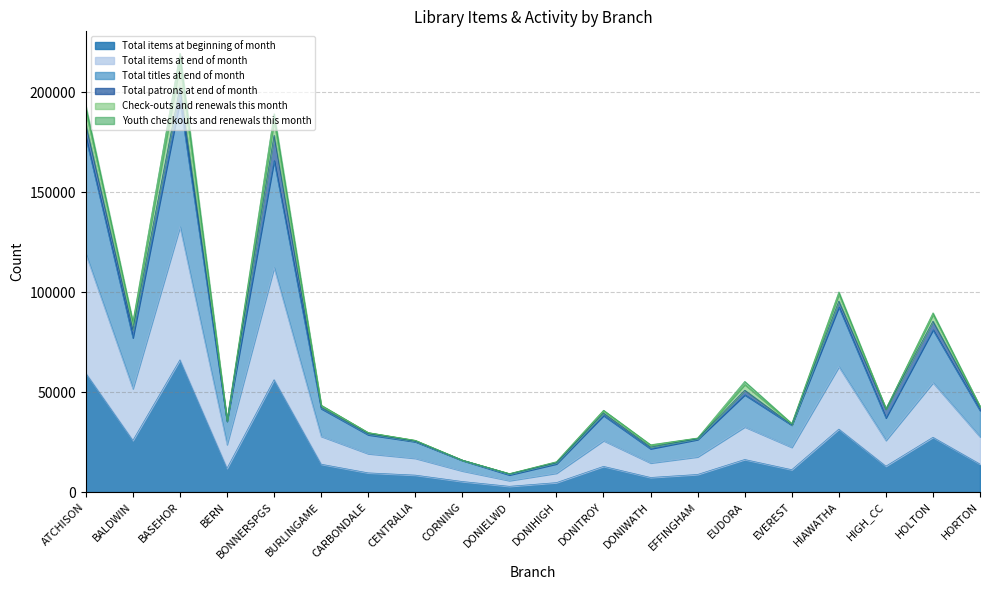

What is the label of the 12th point from the left?

DONITROY